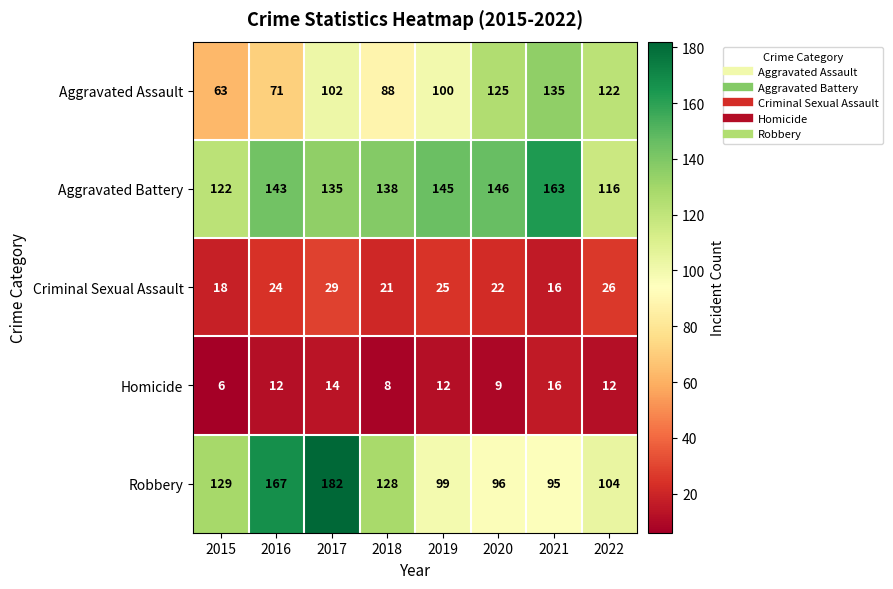

What is the minimum value shown in the chart?

6